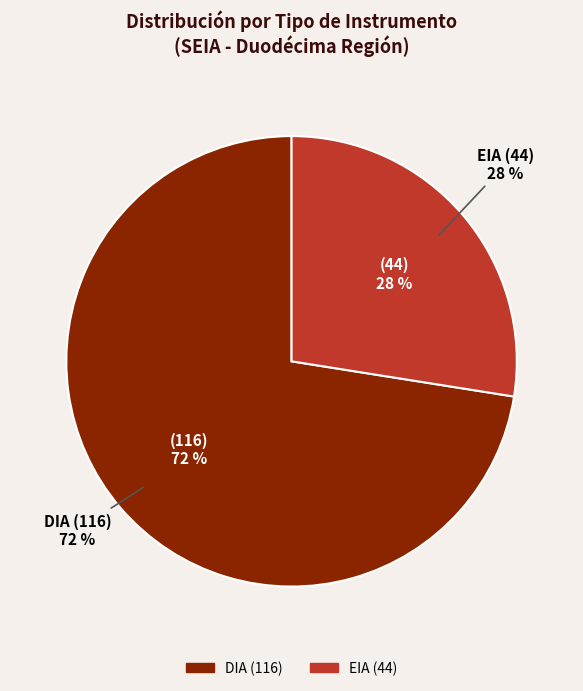

Which slice is the smallest?

EIA